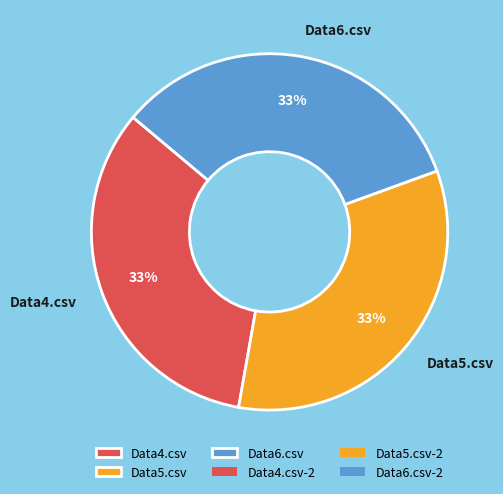

Count the number of slices in the pie.

3